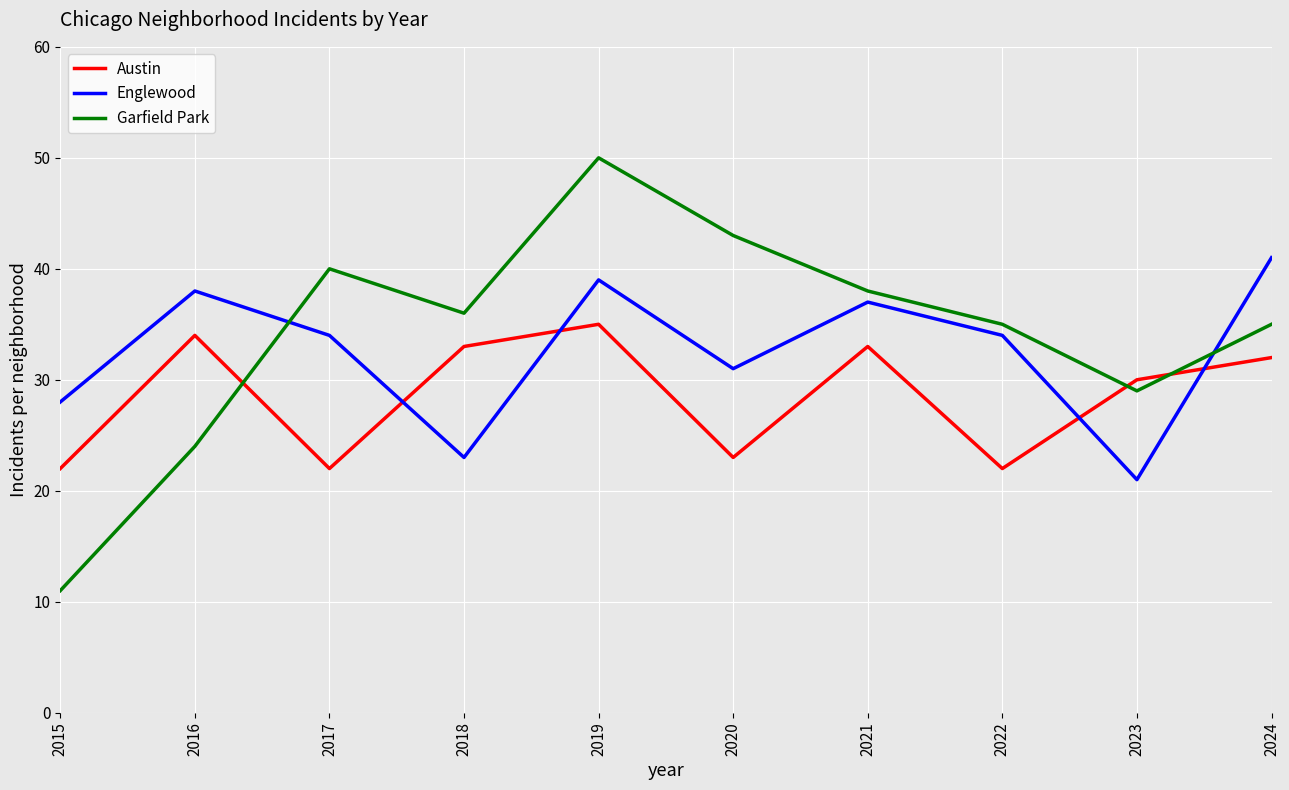

What is the lowest value of the Austin series?

22